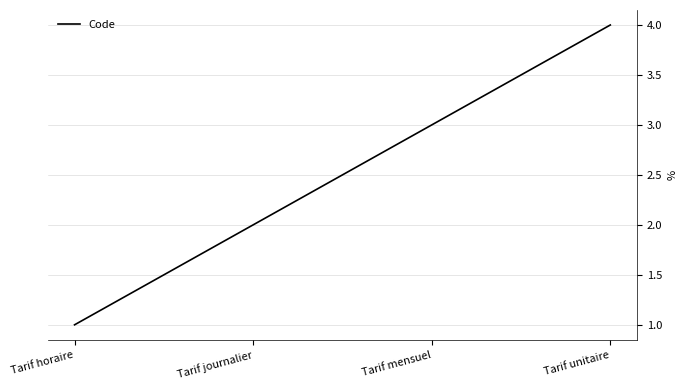

The value at Tarif unitaire is 4. True or false?

True